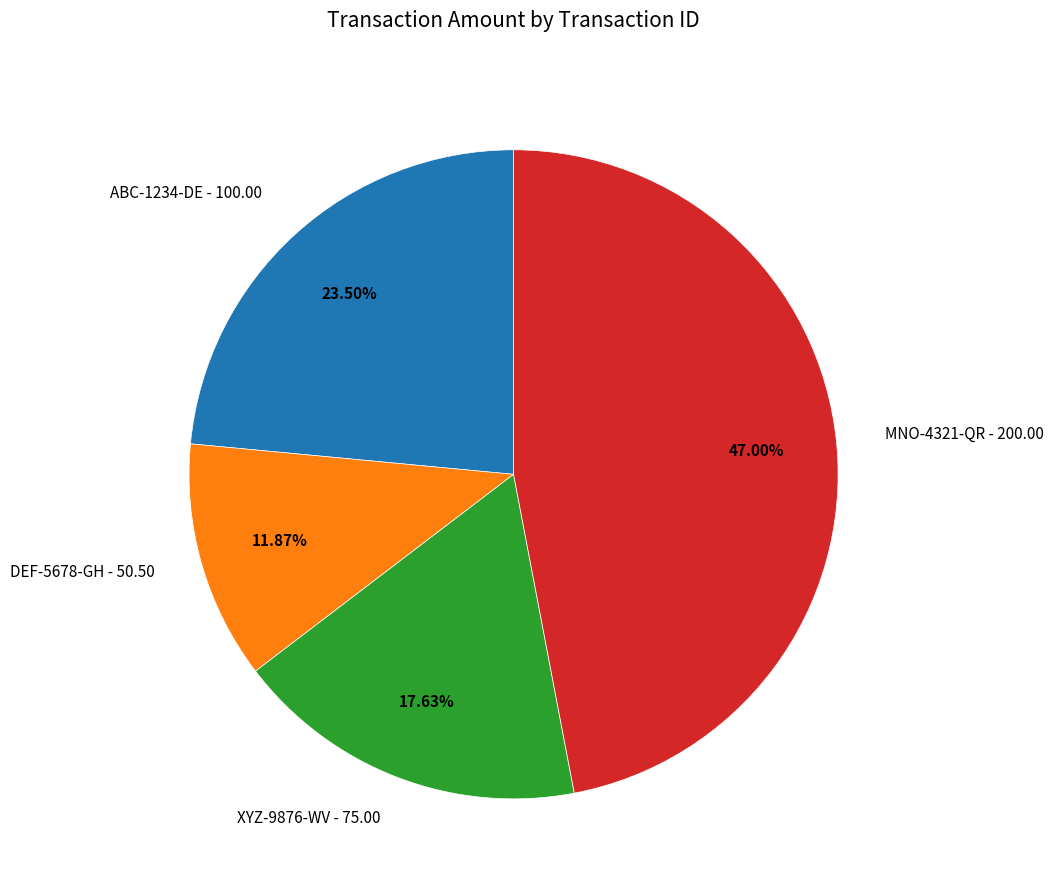

Is there a majority slice in this chart?

No